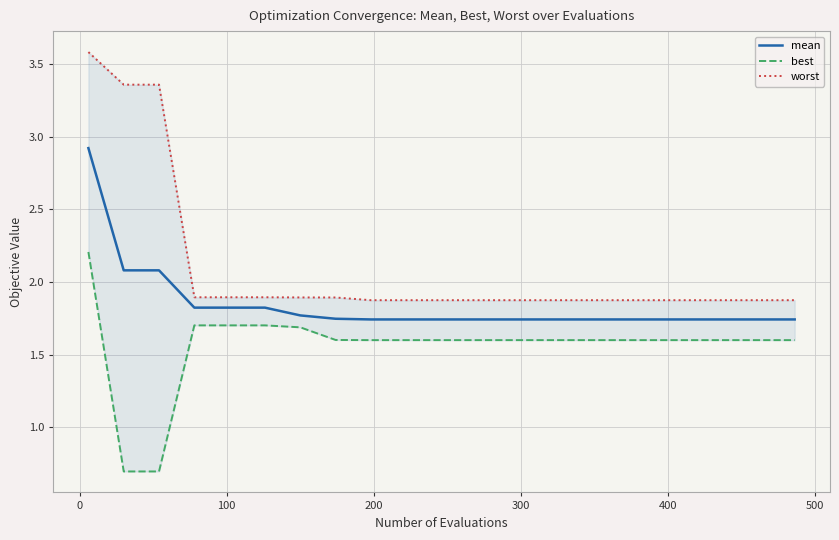

True or false: worst and mean intersect in this chart.

False